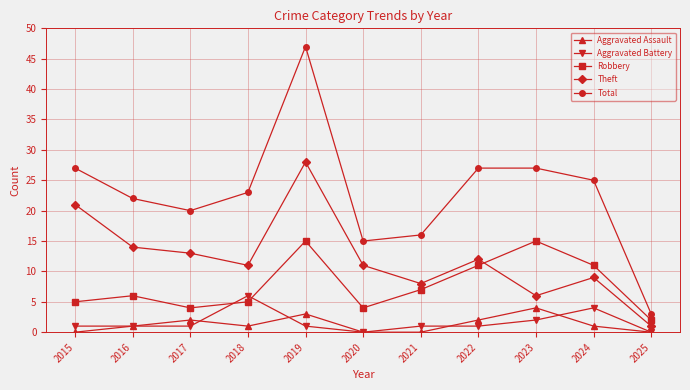

What is the difference between the Theft values at 2023 and 2017?

7